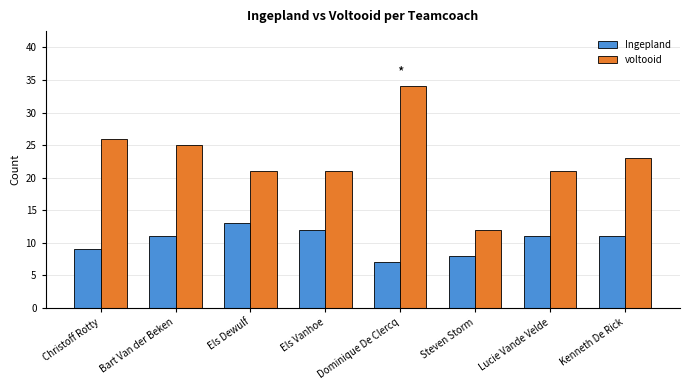

List the series in order of their peak value, highest first.

voltooid, Ingepland